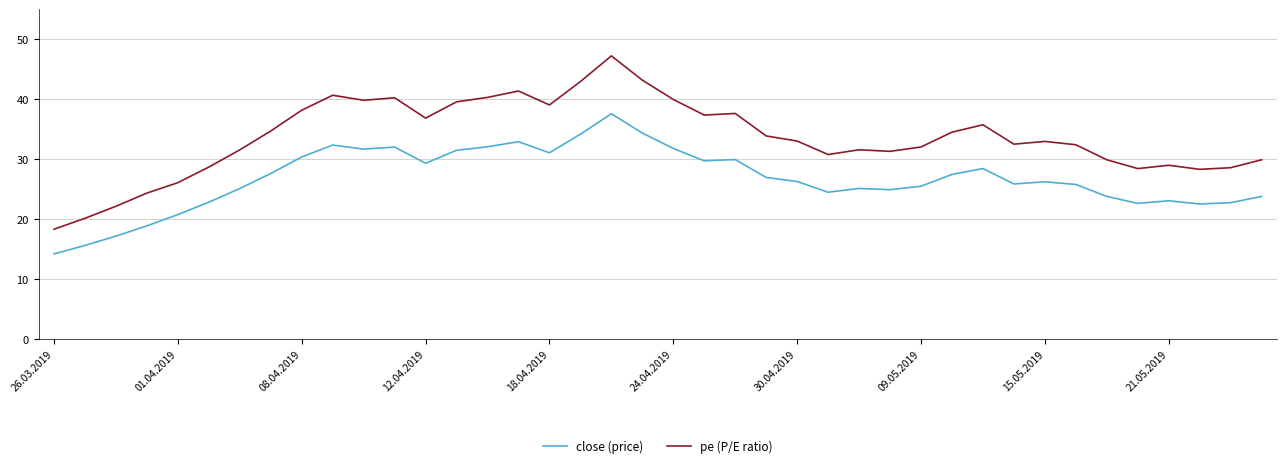

True or false: pe (P/E ratio) and close (price) intersect in this chart.

False